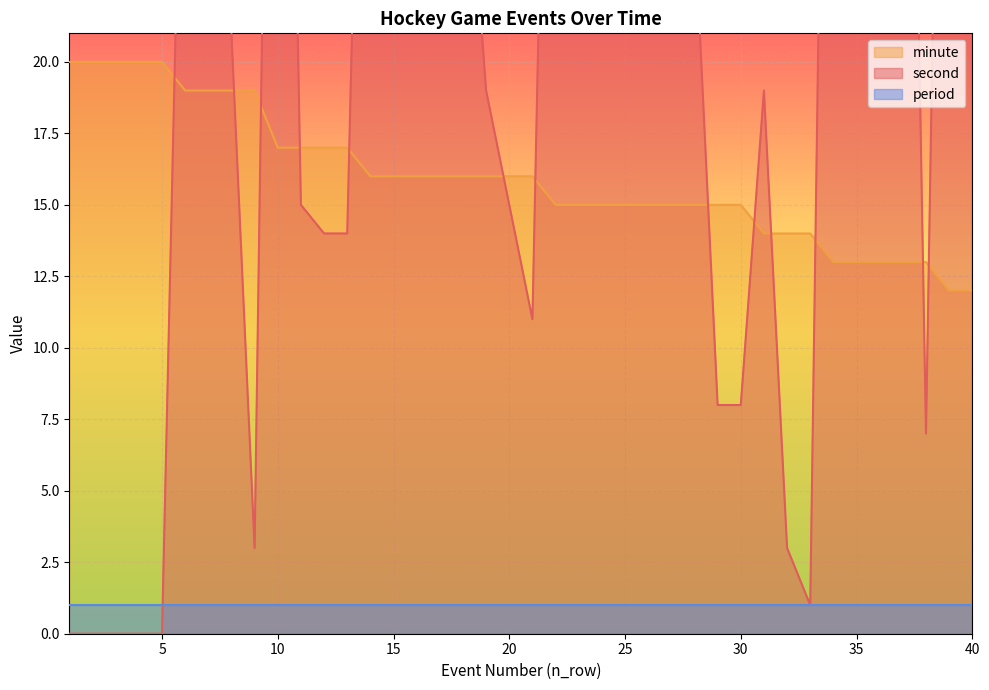

What is the greatest value displayed?

59